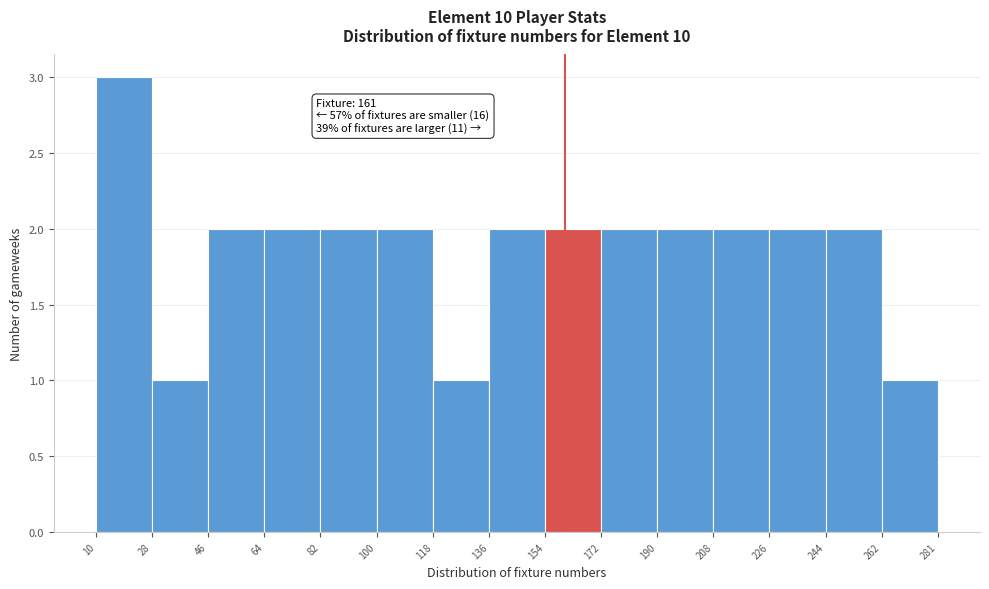

Over which range of the x-axis is the bar tallest?

10 to 28